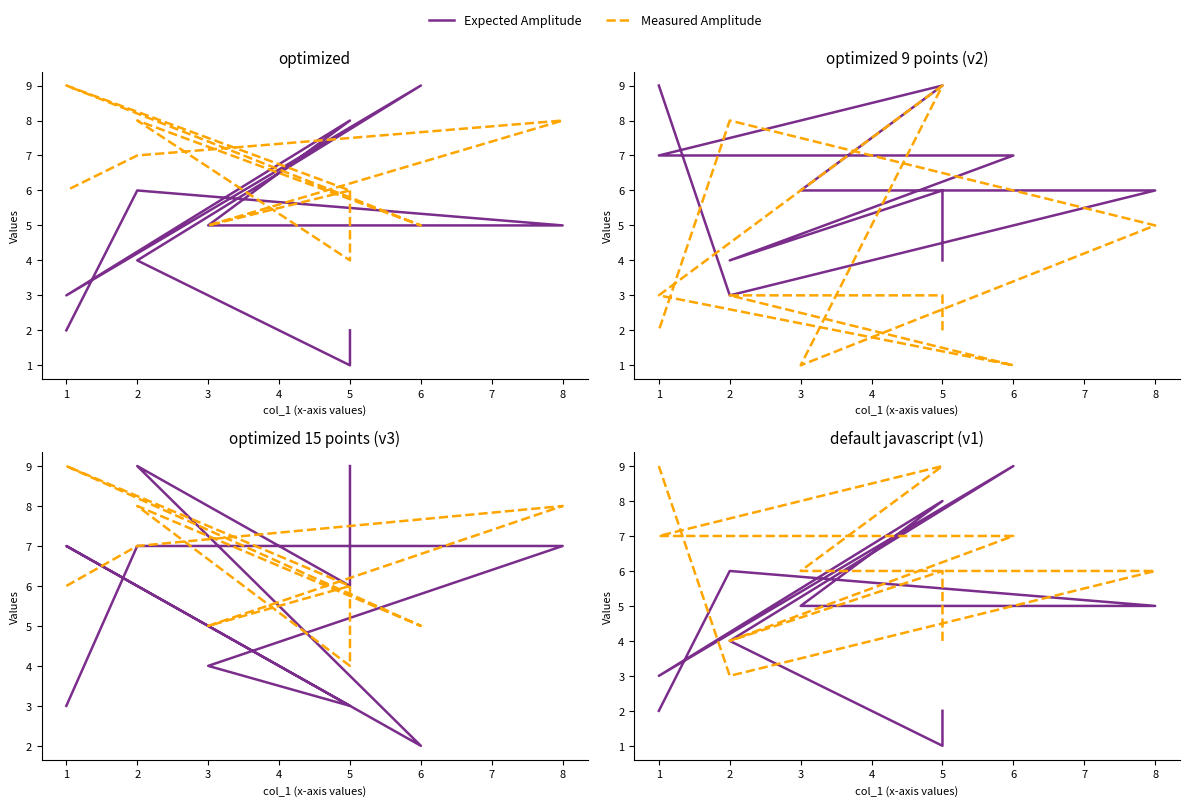

What is the minimum value shown in the chart?

1